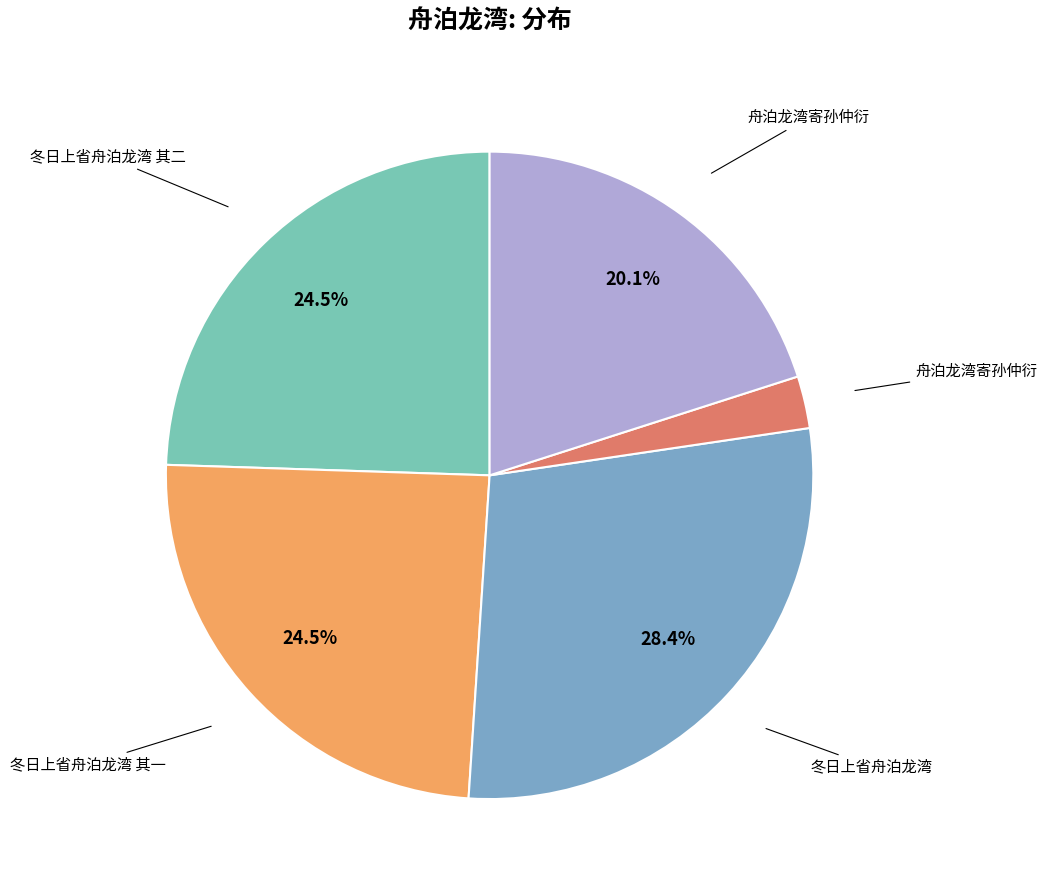

How many segments does this pie chart have?

5